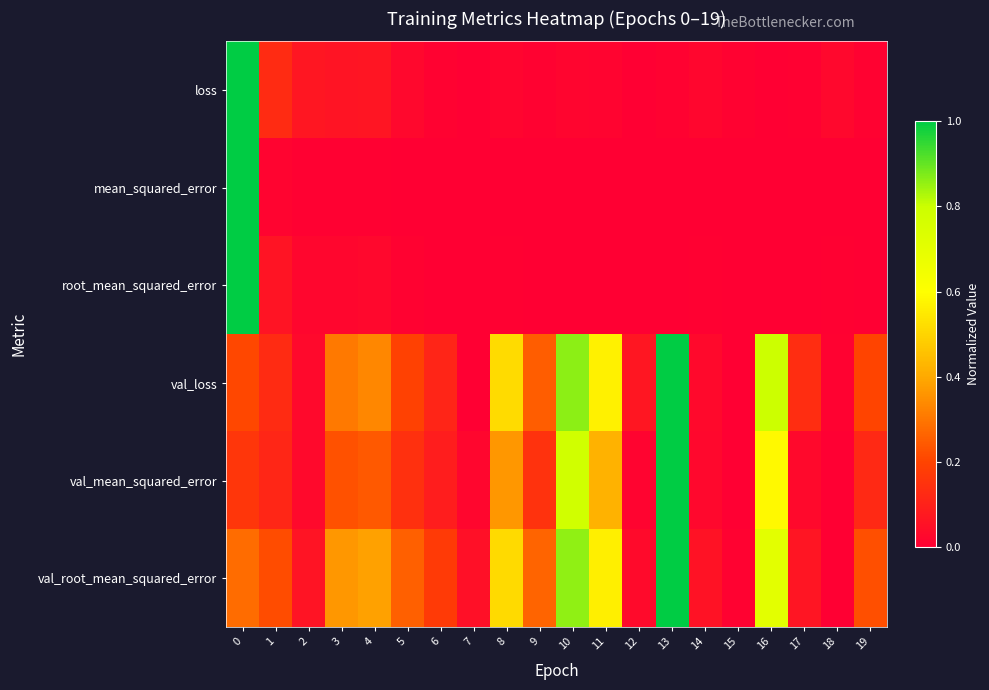

Which has a higher value, 13 or 1?

1